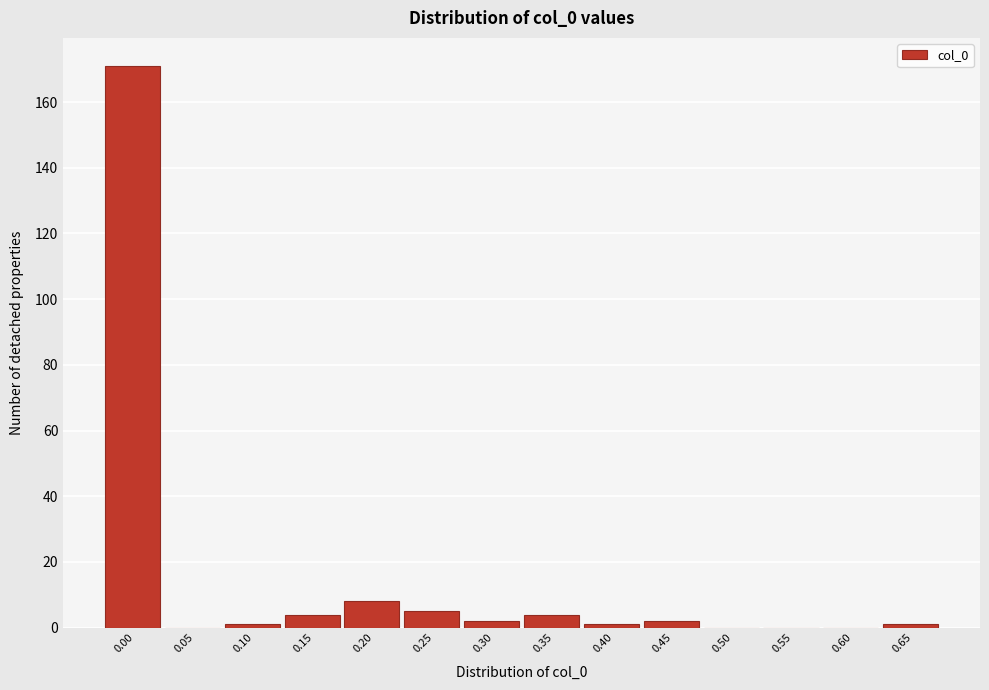

Reading right to left, extract all data points from this chart.

0.65=1	0.60=0	0.55=0	0.50=0	0.45=2	0.40=1	0.35=4	0.30=2	0.25=5	0.20=8	0.15=4	0.10=1	0.05=0	0.00=171